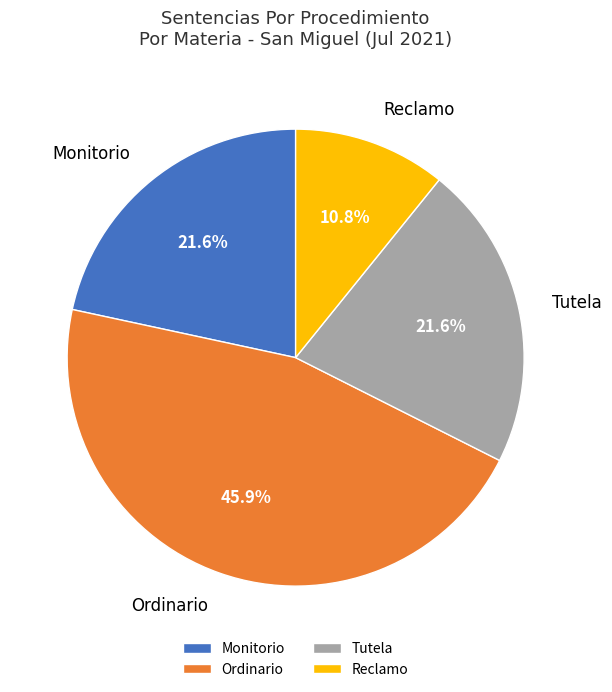

True or false: Tutela accounts for 10% of the total.

False